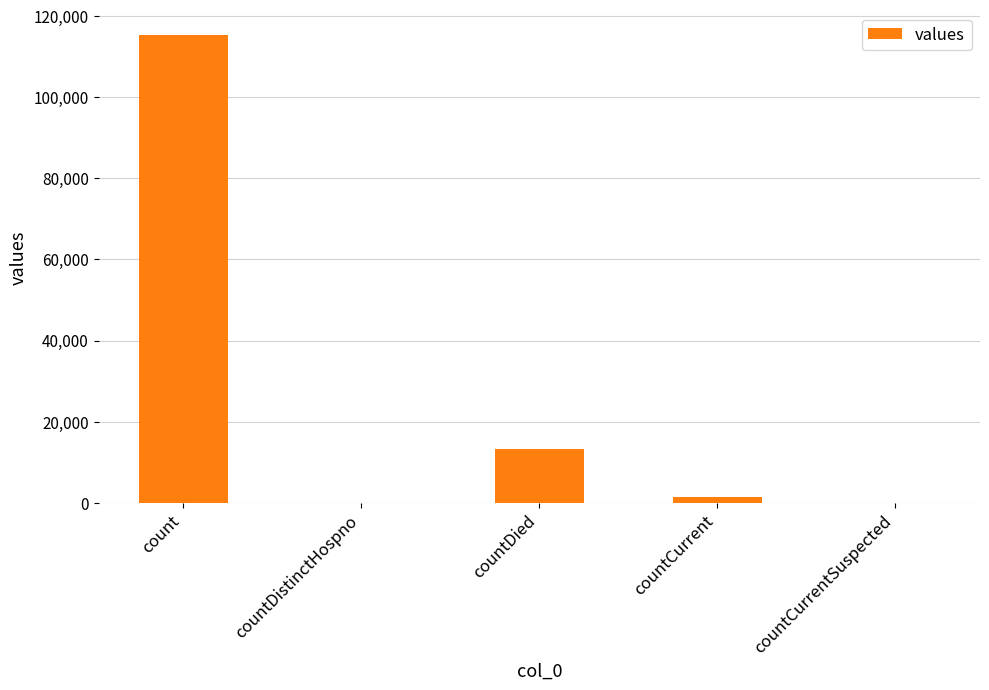

What is the maximum value shown in the chart?

115379